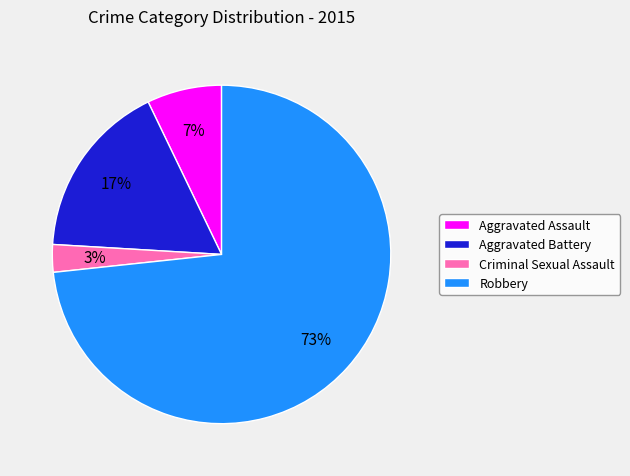

How many slices are in this pie chart?

4